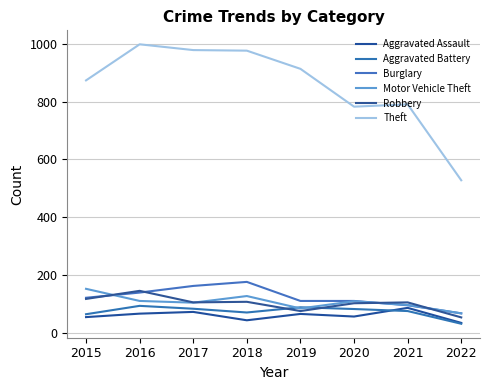

What are all the series names shown in the legend?

Aggravated Assault, Aggravated Battery, Burglary, Motor Vehicle Theft, Robbery, Theft